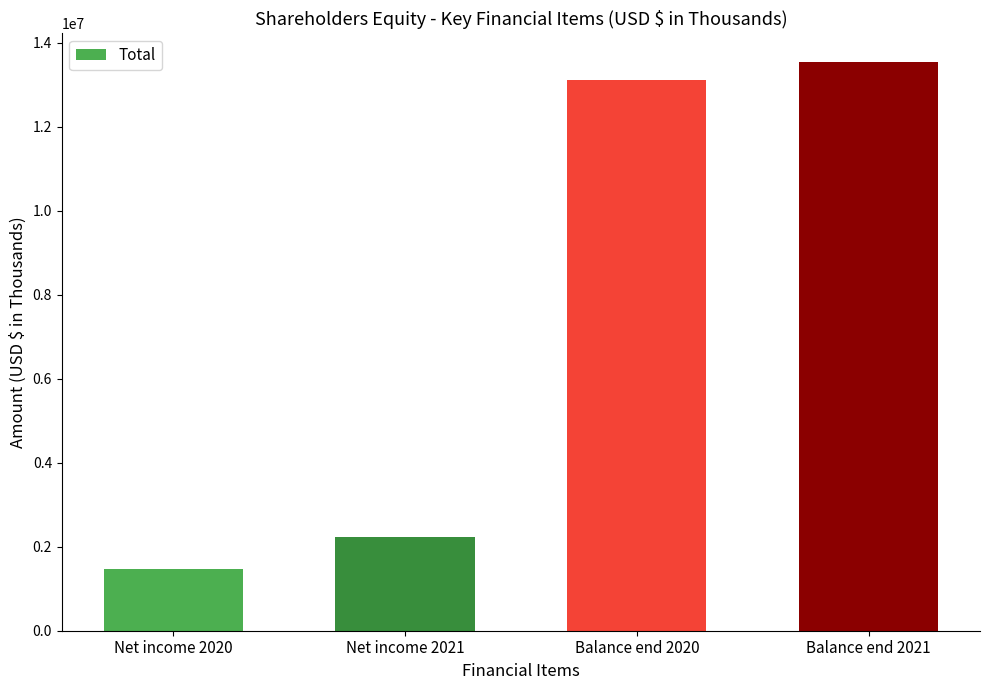

True or false: the data shows 1465711 at Net income 2020.

True